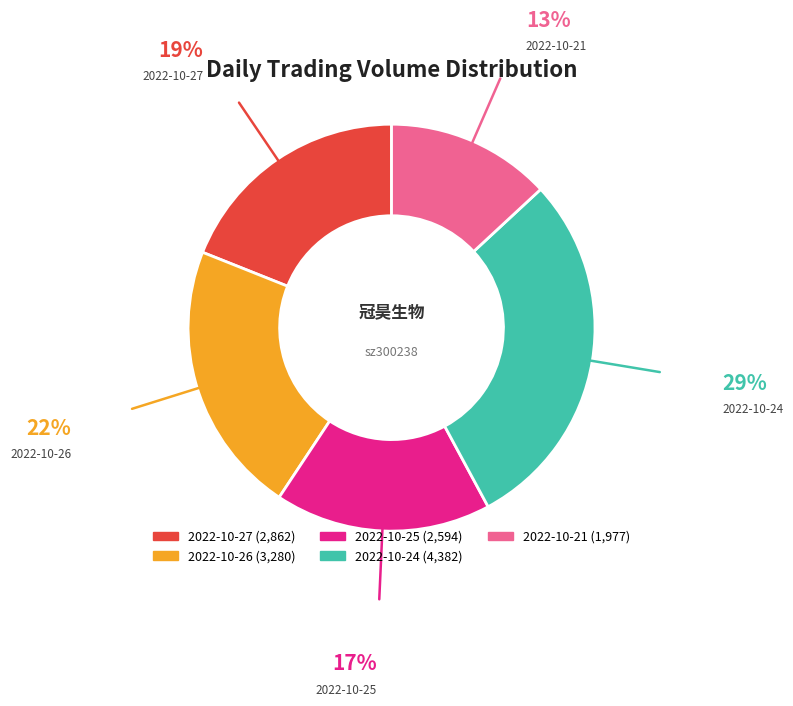

How many slices are in this pie chart?

5